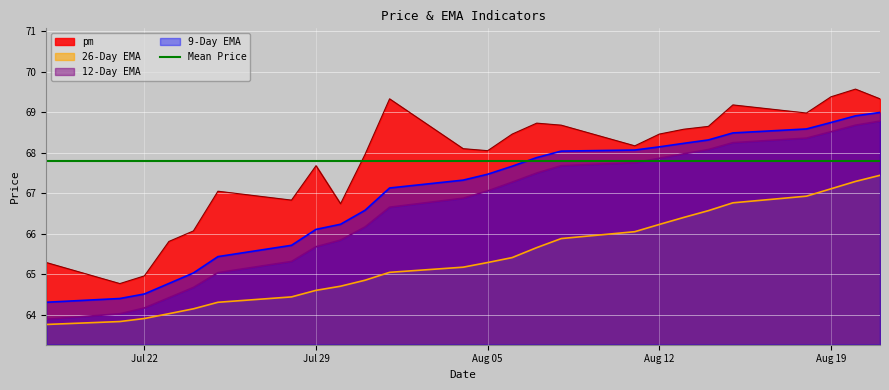

True or false: pm has more than 1 interior local peaks.

True